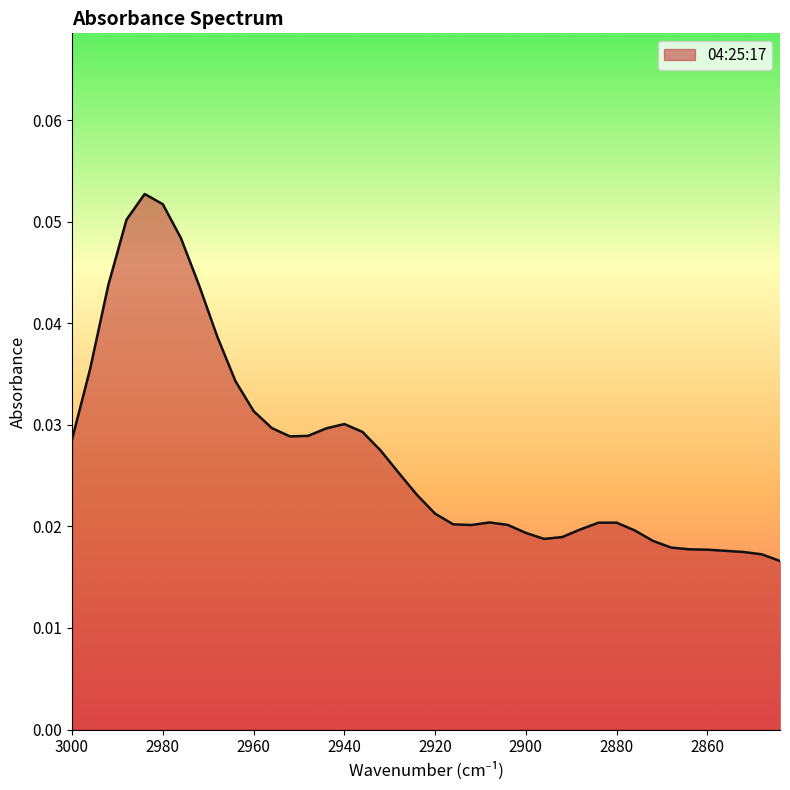

Reading left to right, list all the values displayed in this chart.

0.0	0.0	0.0	0.1	0.1	0.1	0.0	0.0	0.0	0.0	0.0	0.0	0.0	0.0	0.0	0.0	0.0	0.0	0.0	0.0	0.0	0.0	0.0	0.0	0.0	0.0	0.0	0.0	0.0	0.0	0.0	0.0	0.0	0.0	0.0	0.0	0.0	0.0	0.0	0.0